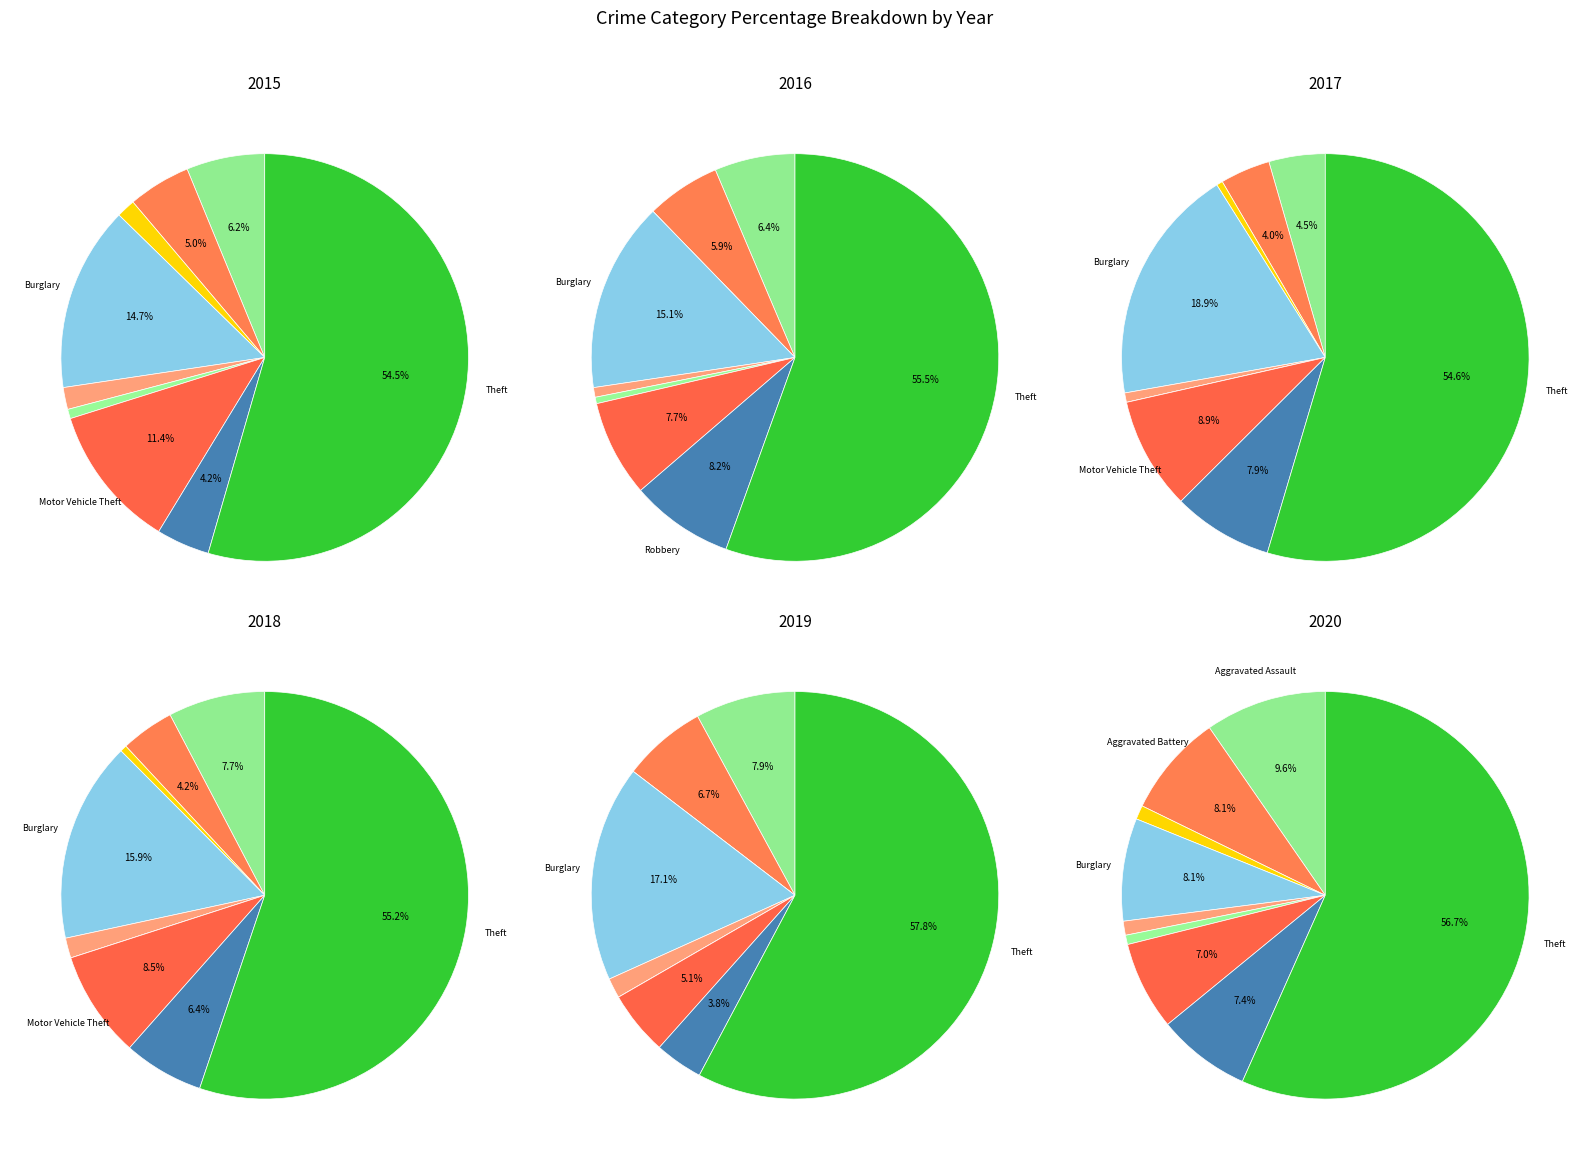

How many segments does this pie chart have?

9